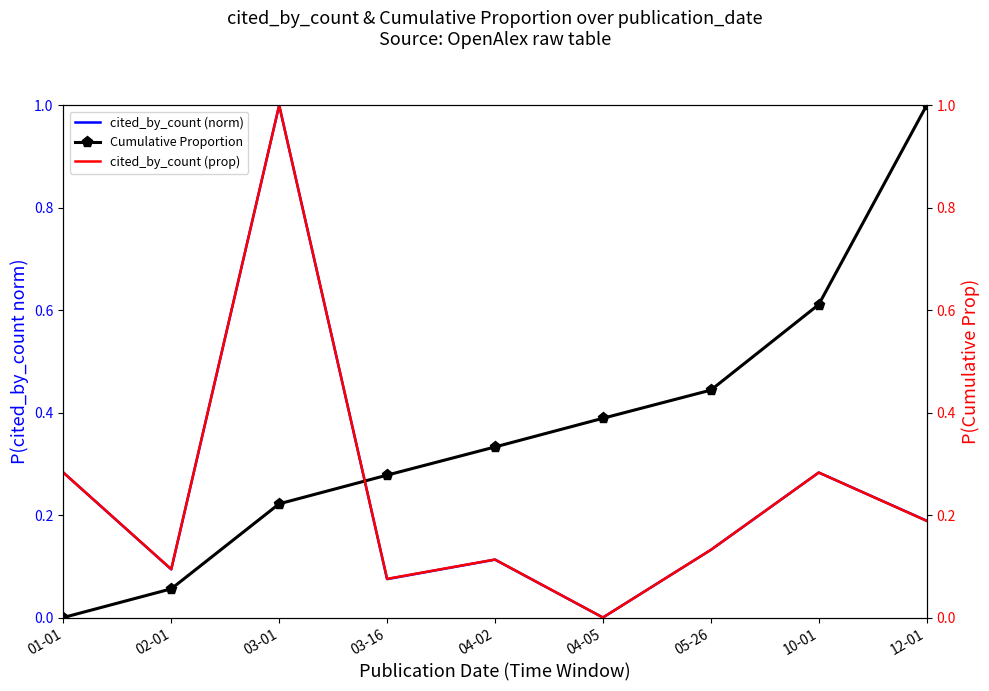

Where is the first local maximum for cited_by_count (norm)?

03-01